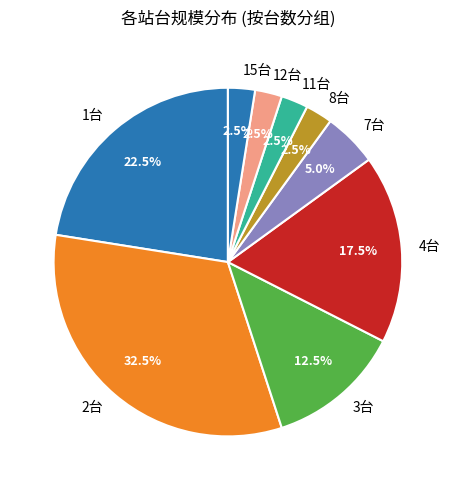

Between 2台 and 11台, which is larger?

2台